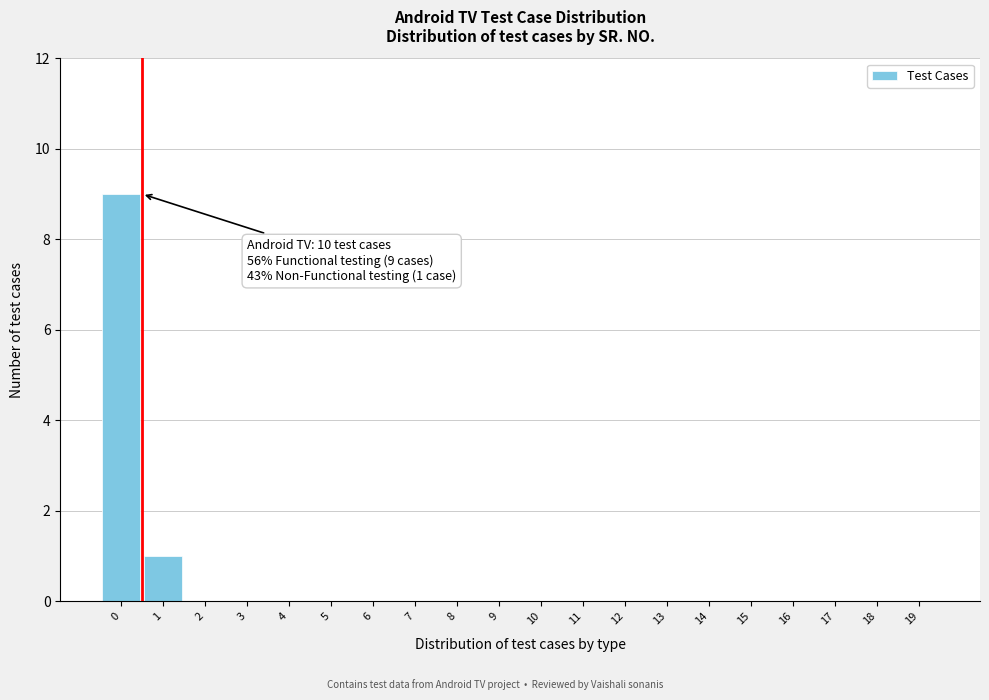

Reading left to right, extract all data points from this chart.

0=9	1=1	2=0	3=0	4=0	5=0	6=0	7=0	8=0	9=0	10=0	11=0	12=0	13=0	14=0	15=0	16=0	17=0	18=0	19=0